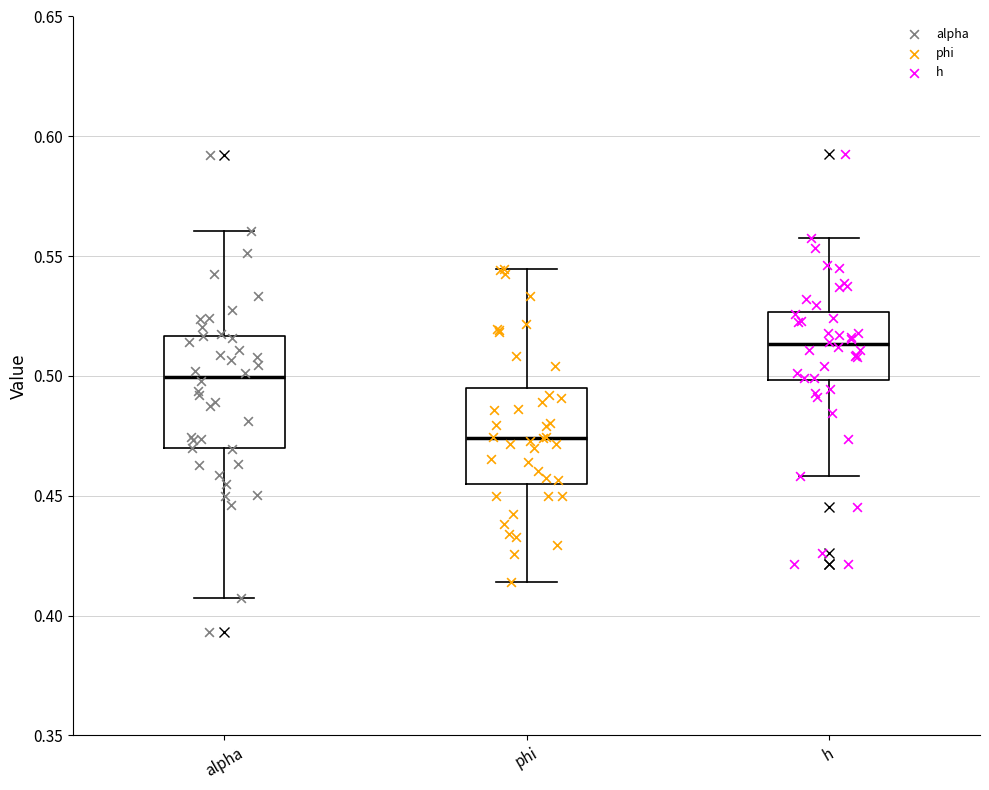

Reading left to right, read every box against the y-axis: the position of its median line, the range the box covers, and the ends of its whiskers. The values are not printed on the chart, so give them approximately, as read against the axis.

alpha: median 0.500, box 0.470 to 0.515, whiskers 0.410 to 0.560
phi: median 0.475, box 0.455 to 0.495, whiskers 0.415 to 0.545
h: median 0.515, box 0.500 to 0.525, whiskers 0.460 to 0.560